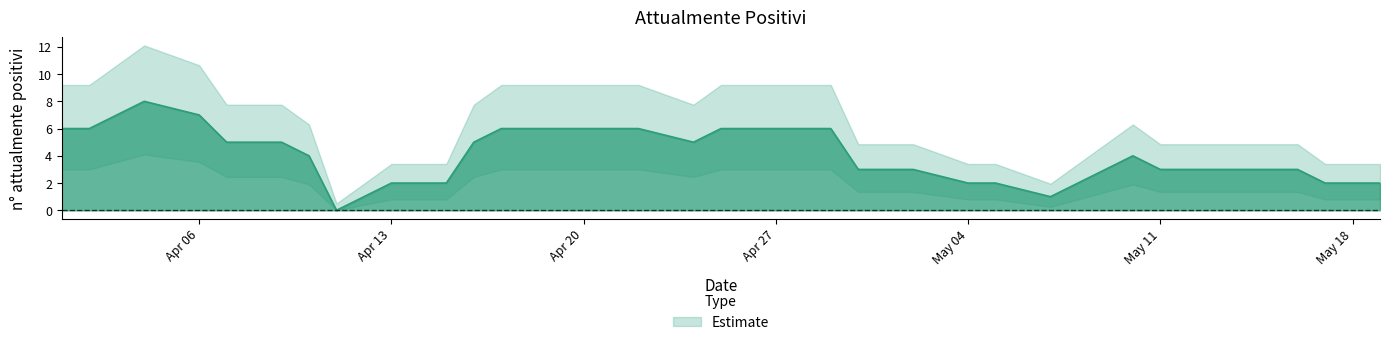

What is the average value?

4